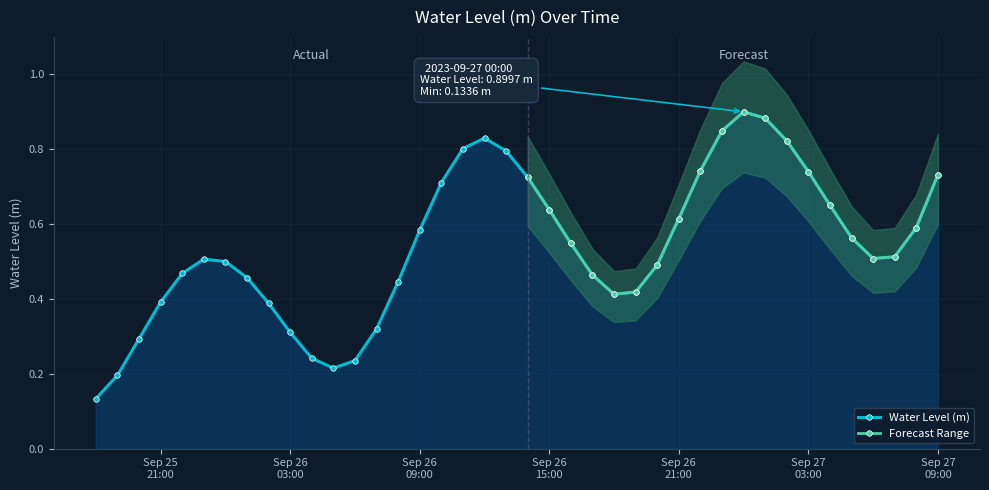

What is the sum of the values at 2023-09-25 18:00:00 and 2023-09-26 02:00:00?

0.5